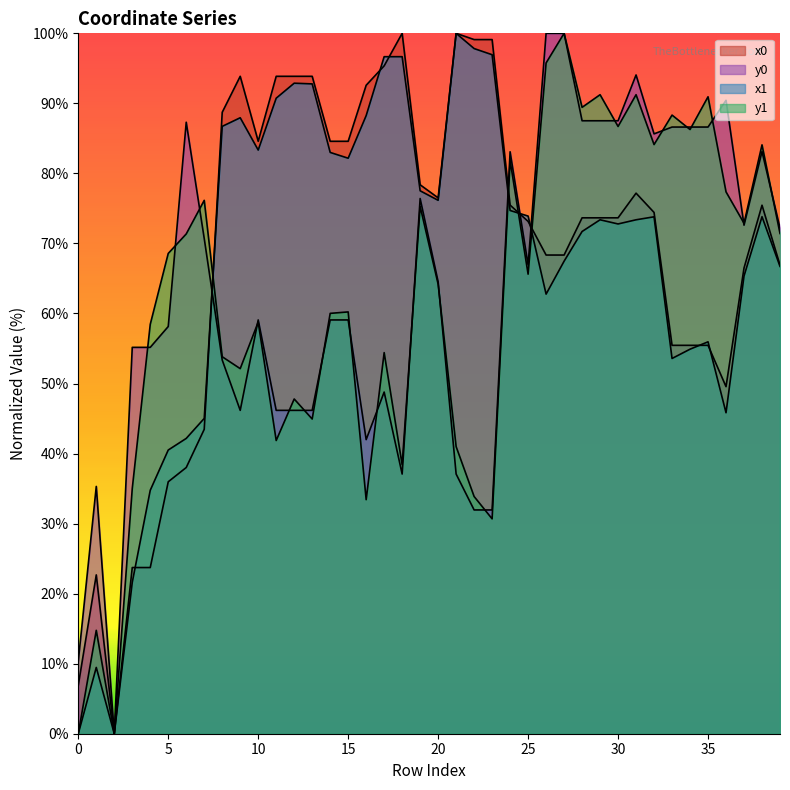

What is the greatest value displayed?

100.0